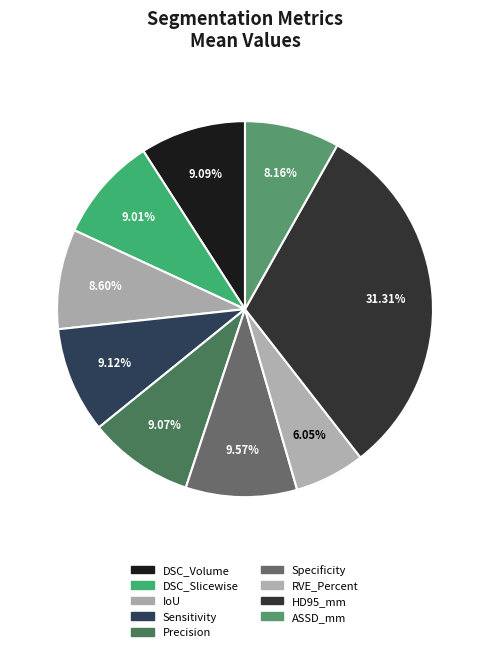

To the nearest percent, what is the combined percentage of RVE_Percent and ASSD_mm?

14%